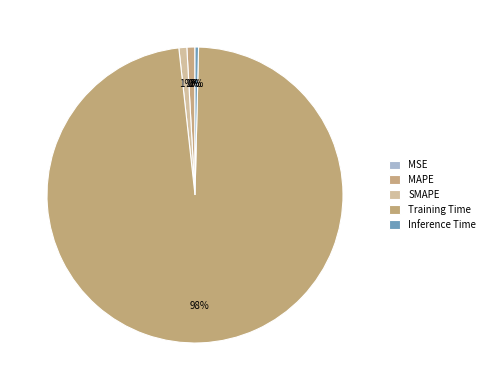

What is the smallest slice in the pie chart?

MSE